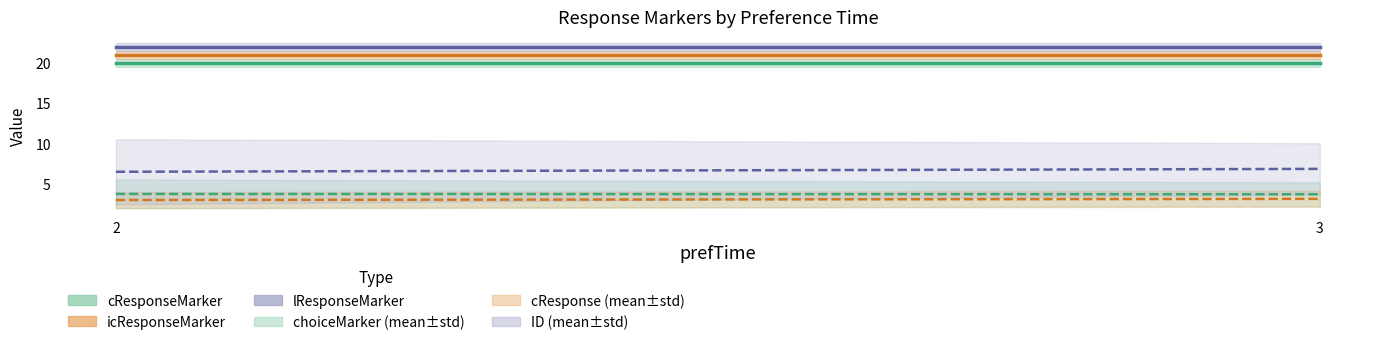

Rank the series by their maximum value, from lowest to highest.

cResponse_mean, choiceMarker_mean, ID_mean, cResponseMarker, icResponseMarker, lResponseMarker